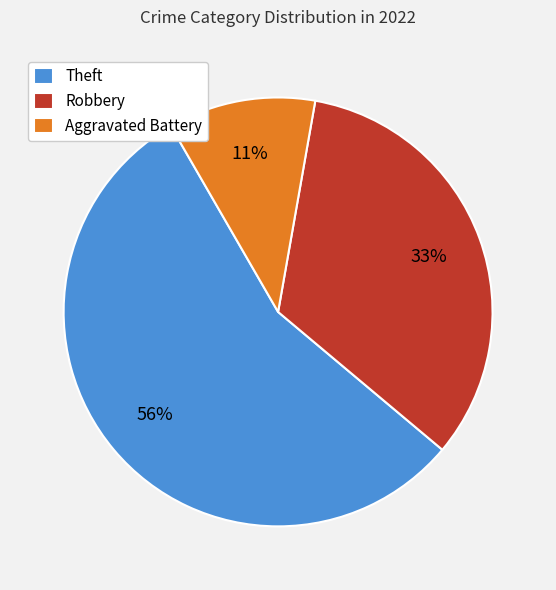

Which has a higher value, Aggravated Battery or Robbery?

Robbery